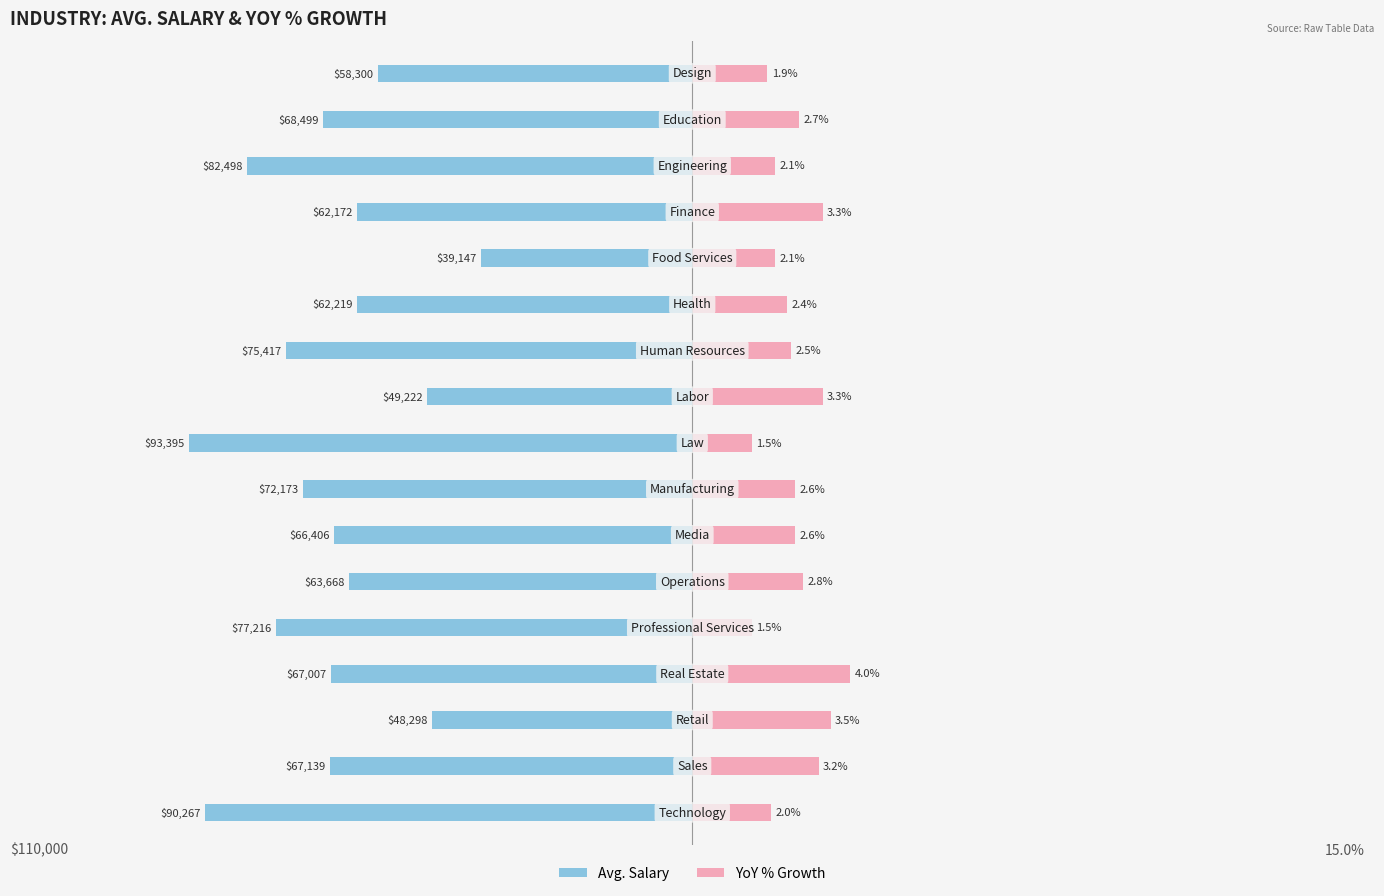

Which series has the largest range (max minus min)?

Avg. Salary